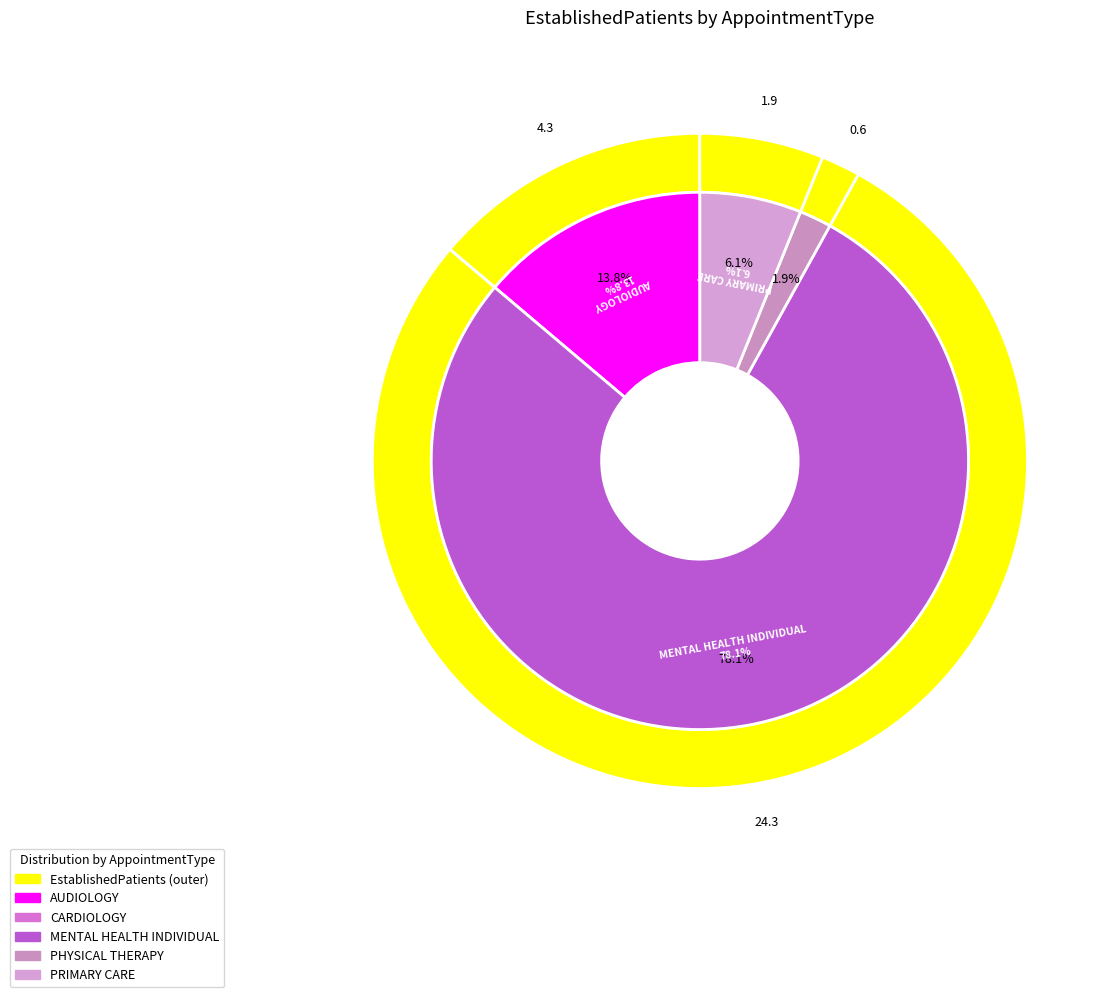

What is the change in value from AUDIOLOGY to MENTAL HEALTH INDIVIDUAL?

+20.0